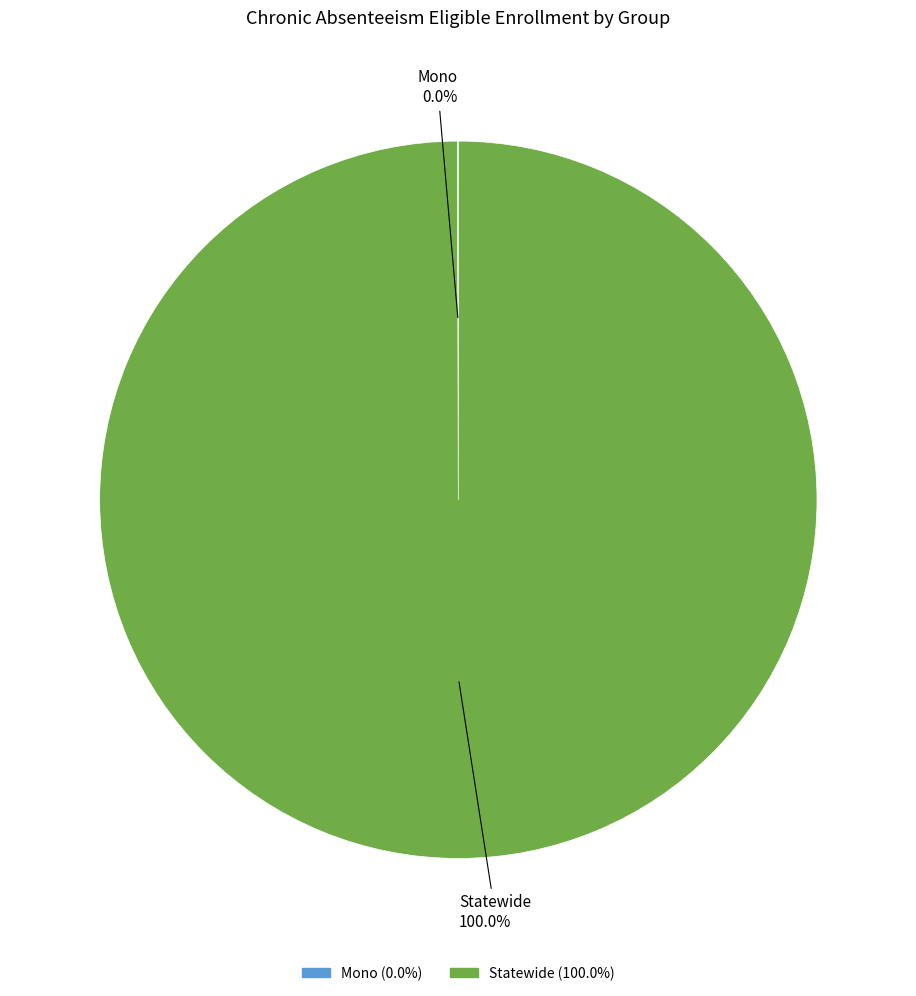

Is there a majority slice in this chart?

Yes